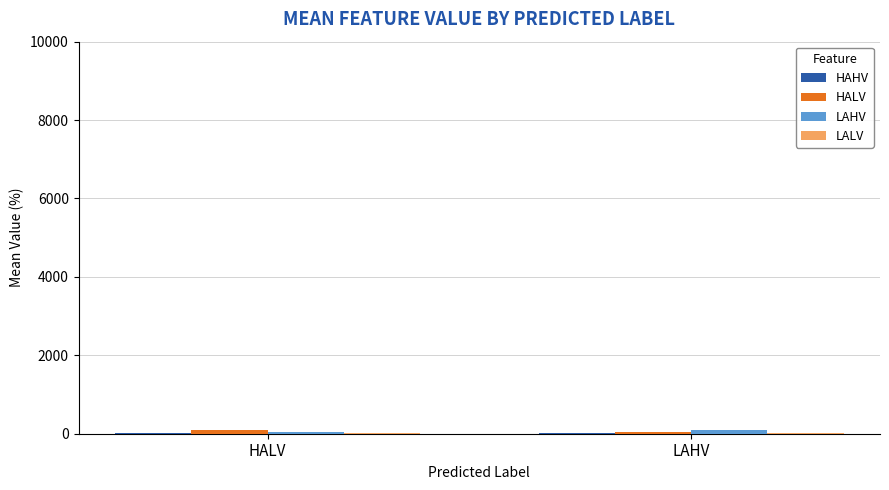

Reading right to left, extract all data points from this chart.

HAHV: LAHV=0.1	HALV=0.1
HALV: LAHV=0.4	HALV=0.8
LAHV: LAHV=0.9	HALV=0.4
LALV: LAHV=0.3	HALV=0.2